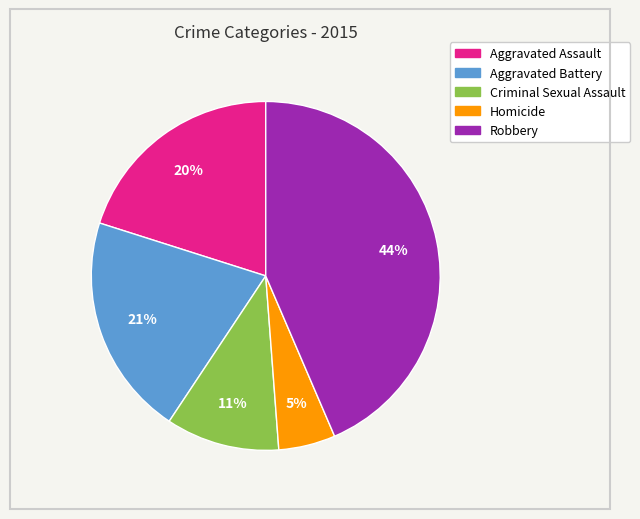

Which has a higher value, Robbery or Criminal Sexual Assault?

Robbery